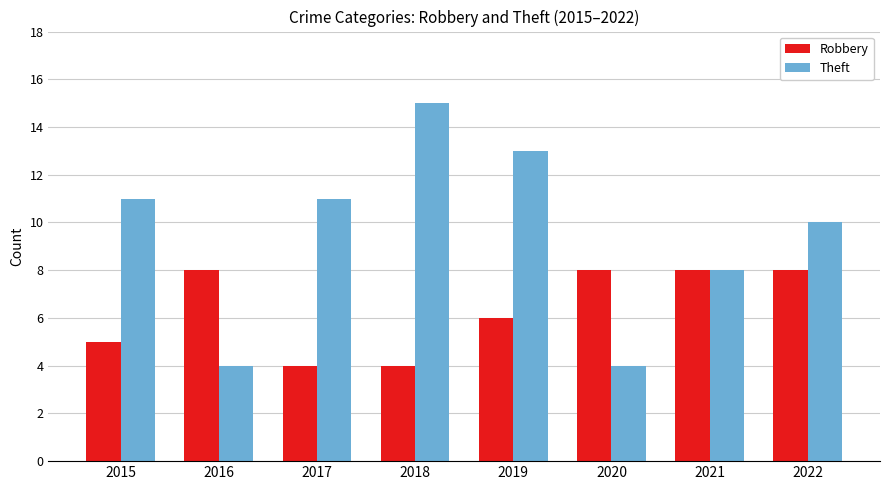

How many groups of bars are there?

8